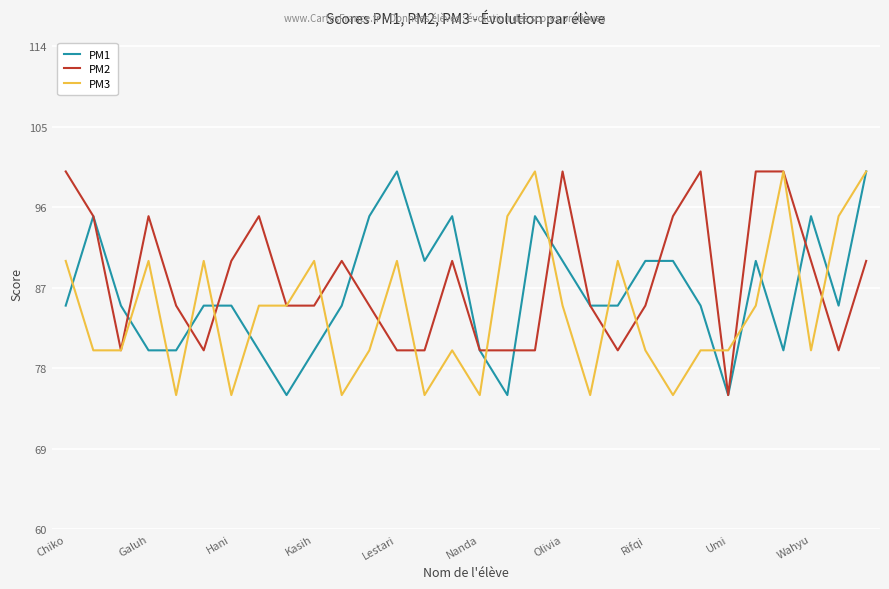

True or false: PM1 has more than 1 points higher than both neighbors.

True